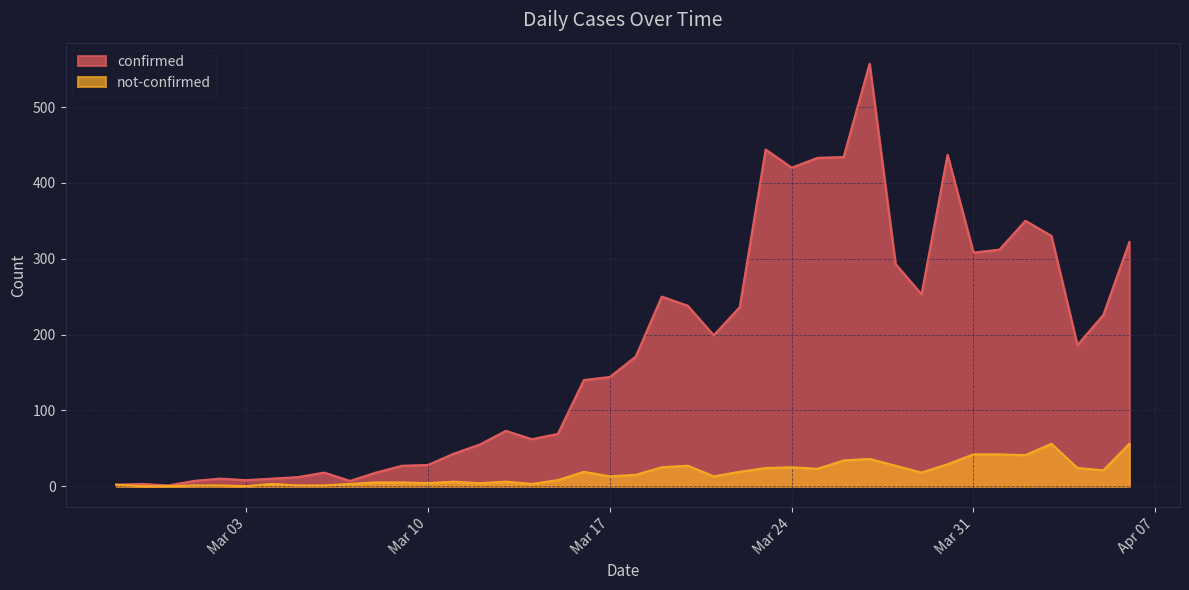

What is the total value across all series at 2020-03-14?

65